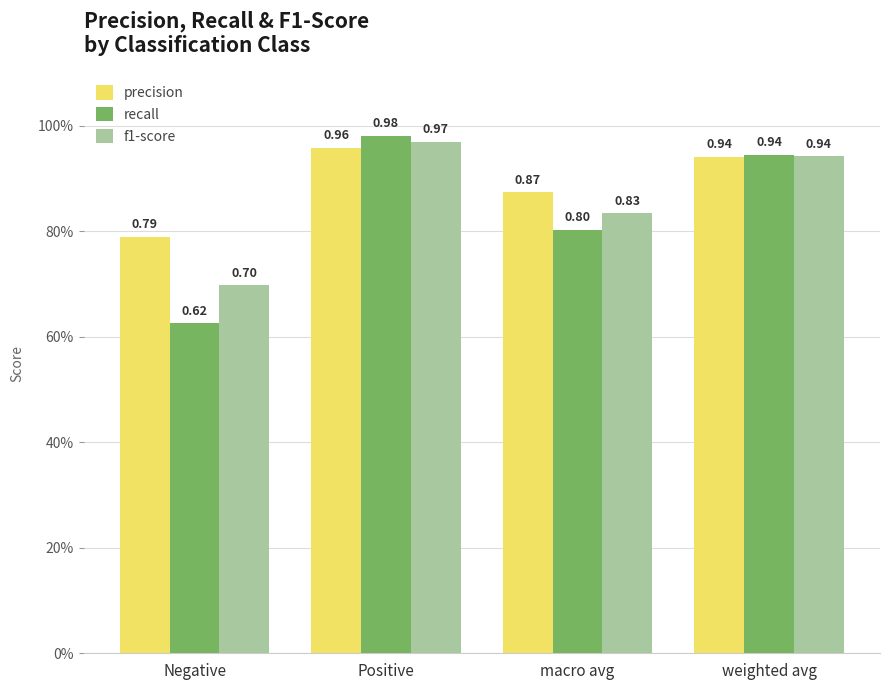

What is the label of the 4th bar from the right?

Negative